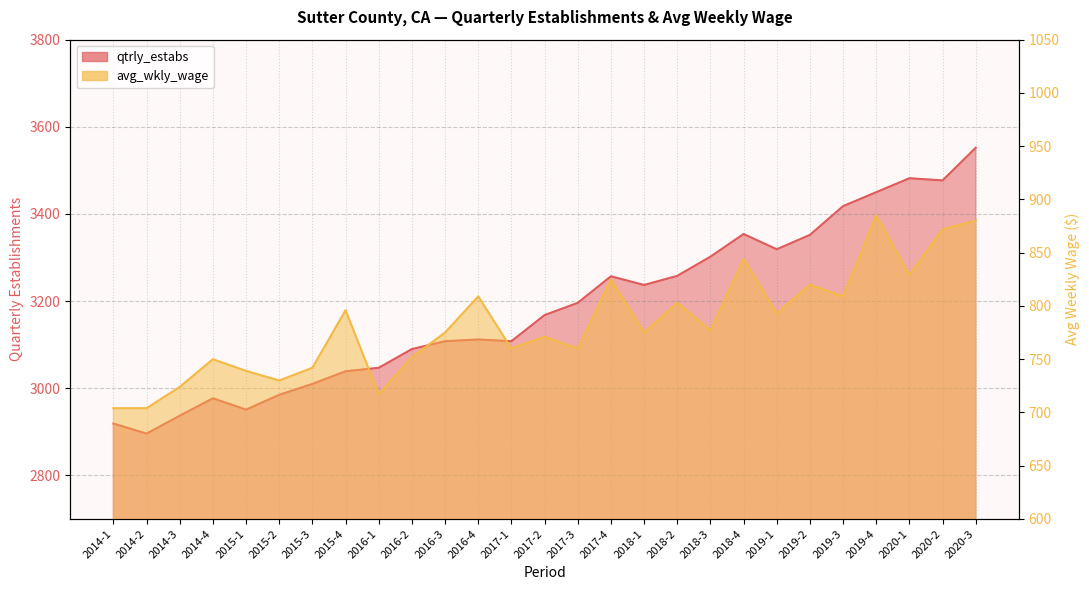

How many distinct data groups are displayed?

2